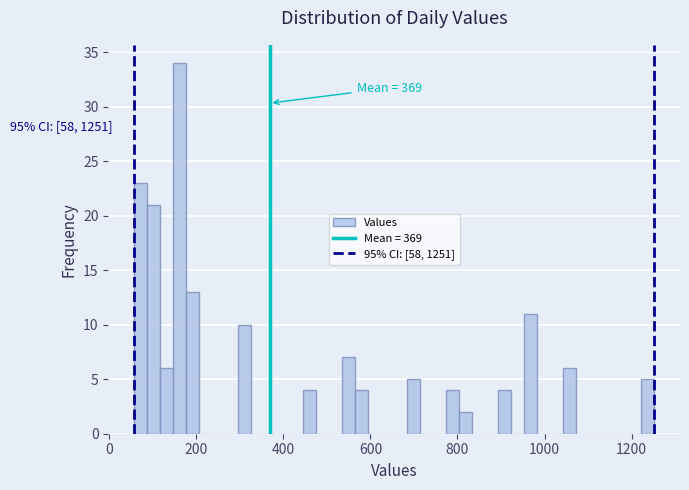

Around what value on the x-axis is the tallest bar? Give the approximate position of its centre, as read against the axis.

160